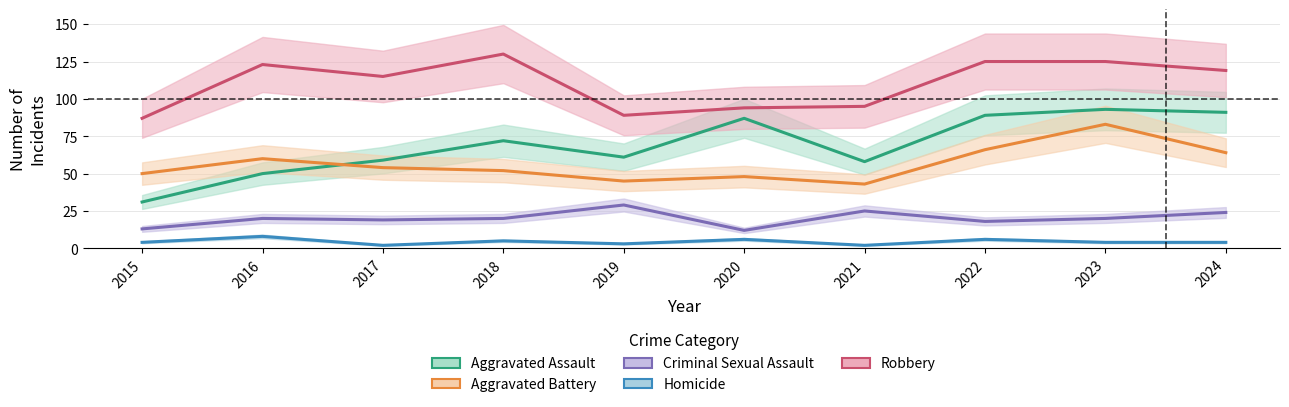

Does the chart have visible grid lines?

Yes